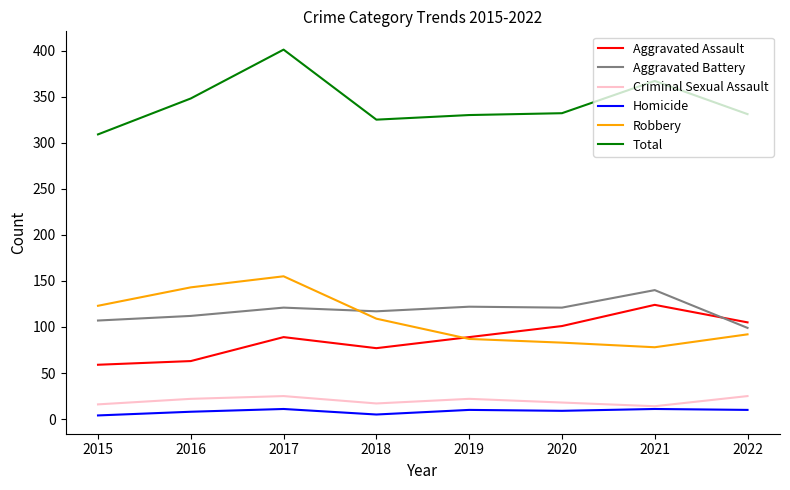

Rank the series by their maximum value, from lowest to highest.

Homicide, Criminal Sexual Assault, Aggravated Assault, Aggravated Battery, Robbery, Total